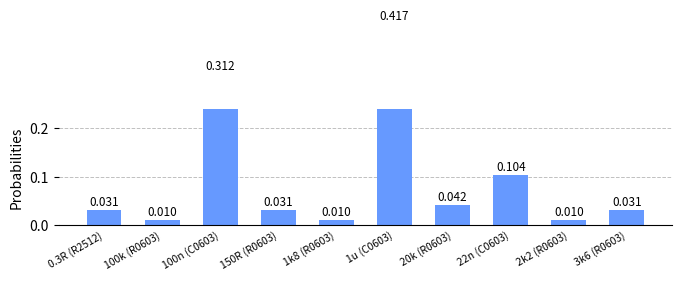

Which has a higher value, 100n (C0603) or 100k (R0603)?

100n (C0603)